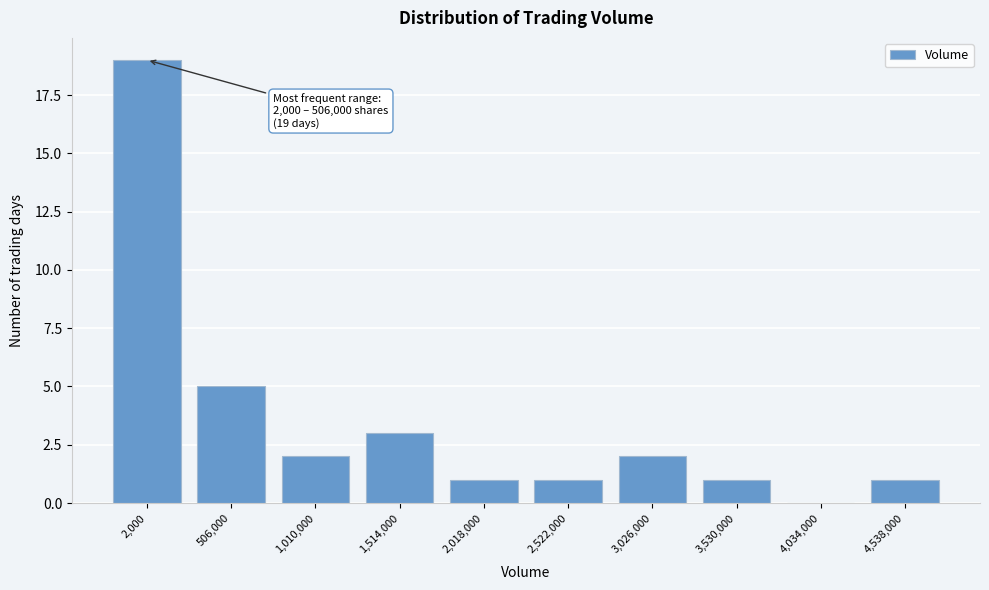

Reading left to right, list all the values displayed in this chart.

2,000=19	506,000=5	1,010,000=2	1,514,000=3	2,018,000=1	2,522,000=1	3,026,000=2	3,530,000=1	4,034,000=0	4,538,000=1